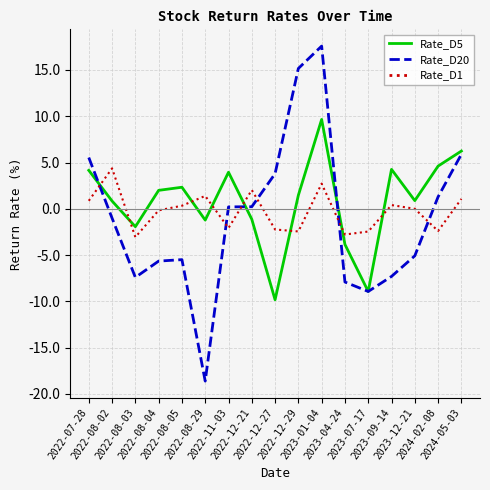

True or false: Rate_D1 and Rate_D20 intersect in this chart.

True